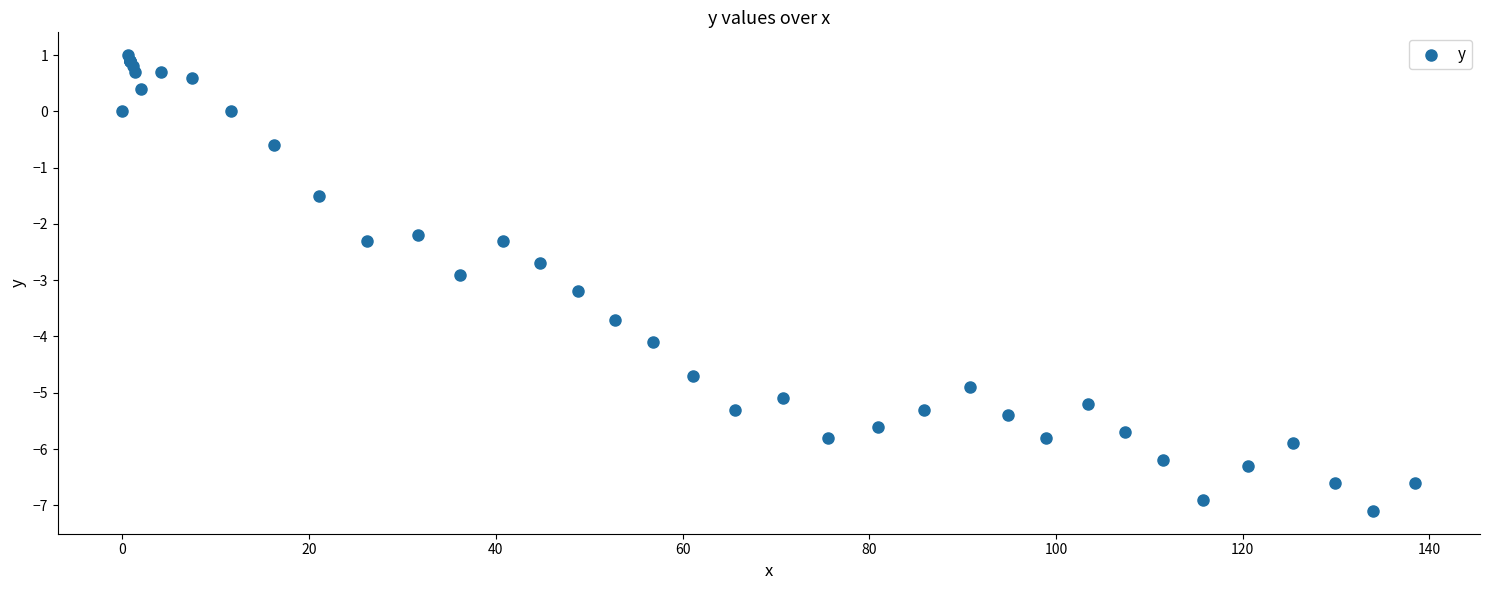

What Y value in the scatter plot is closest to -3?

-2.9